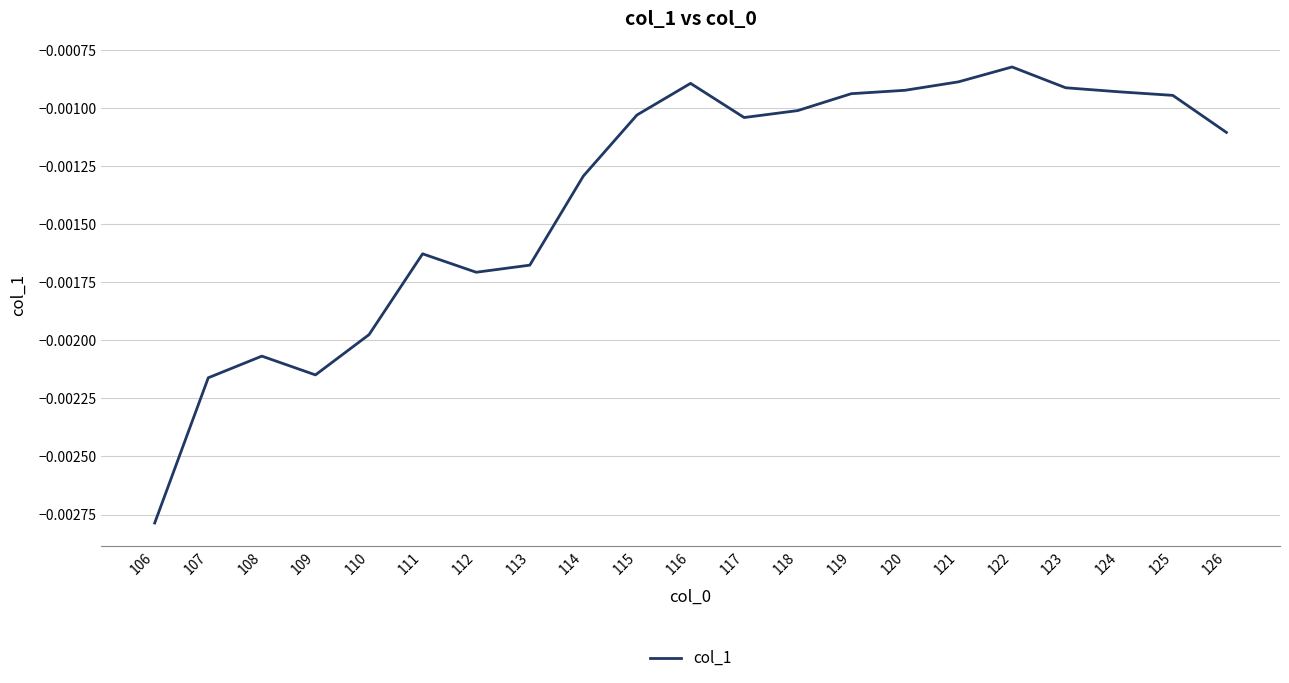

At which label is the value closest to 0?

122